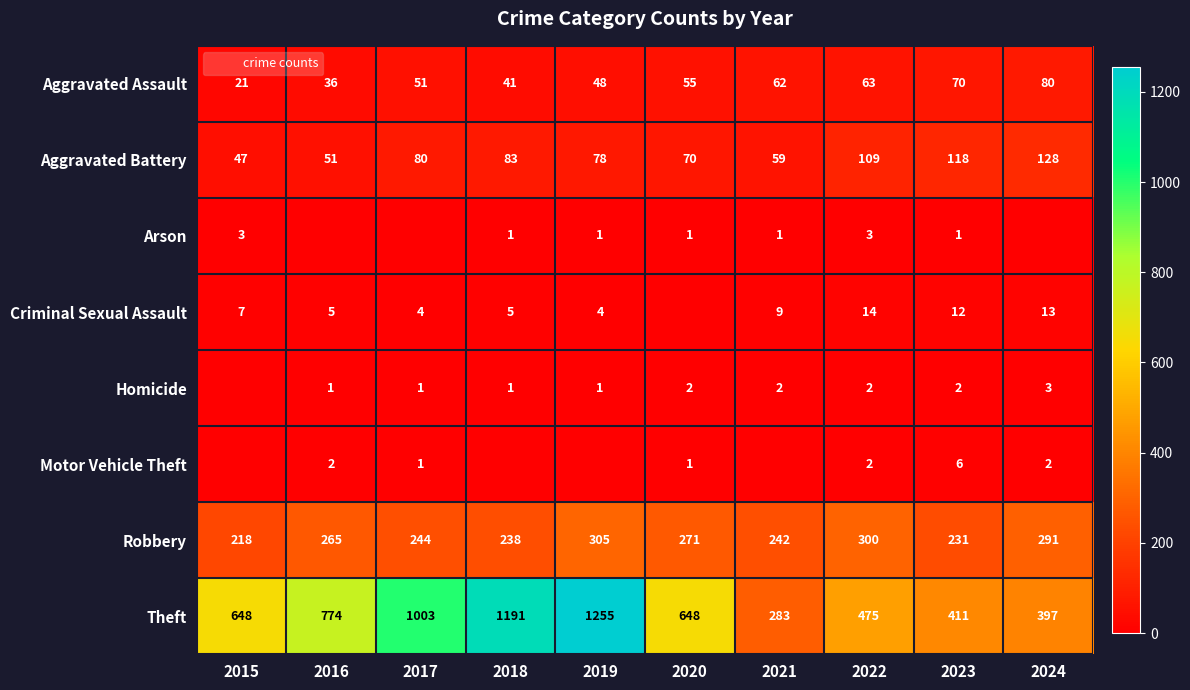

What is the maximum value shown in the chart?

1255